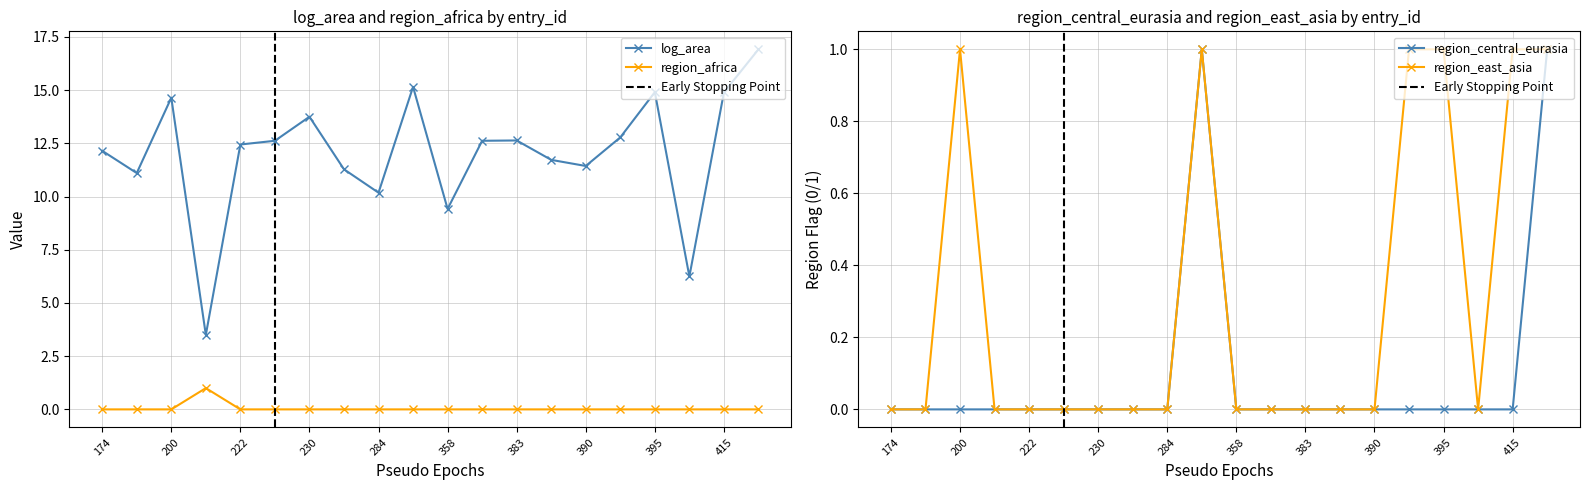

What is the spread (max minus min) of values at 190?

11.1